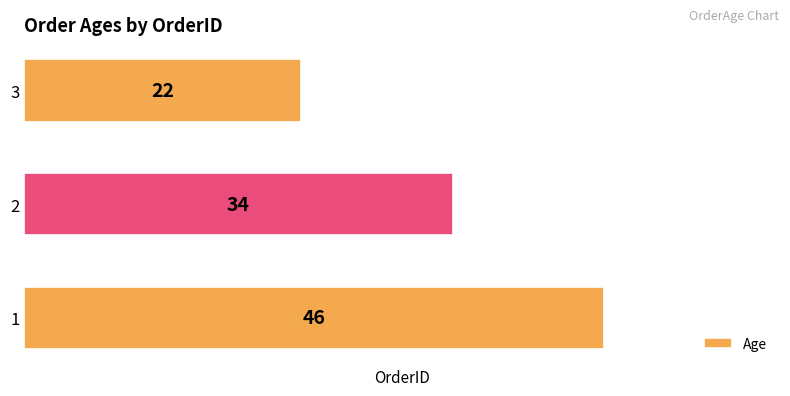

What is the difference between the maximum and minimum values?

24